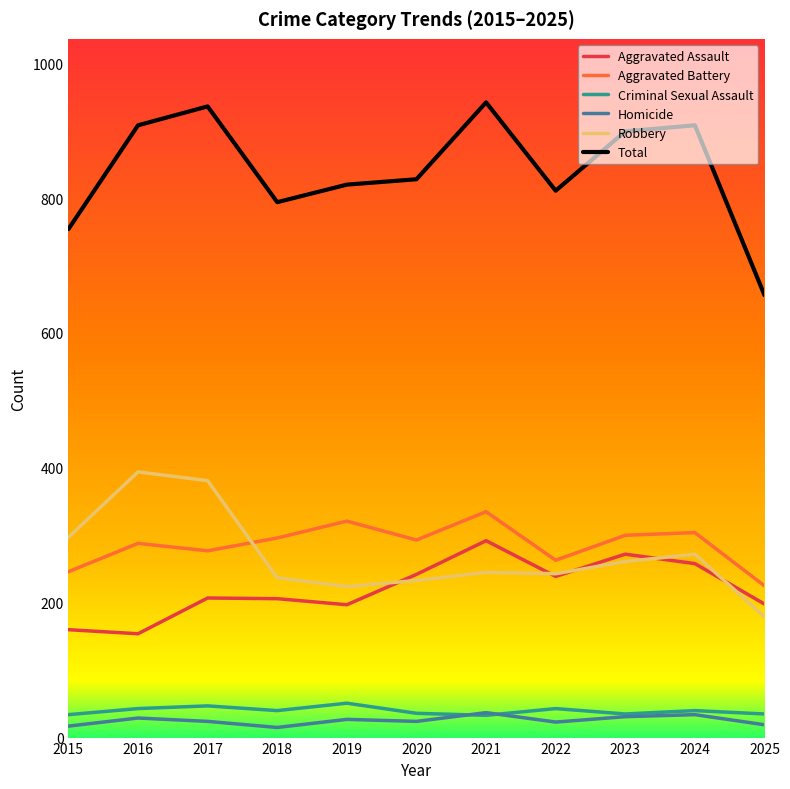

At which label does Total first exceed 828?

2016